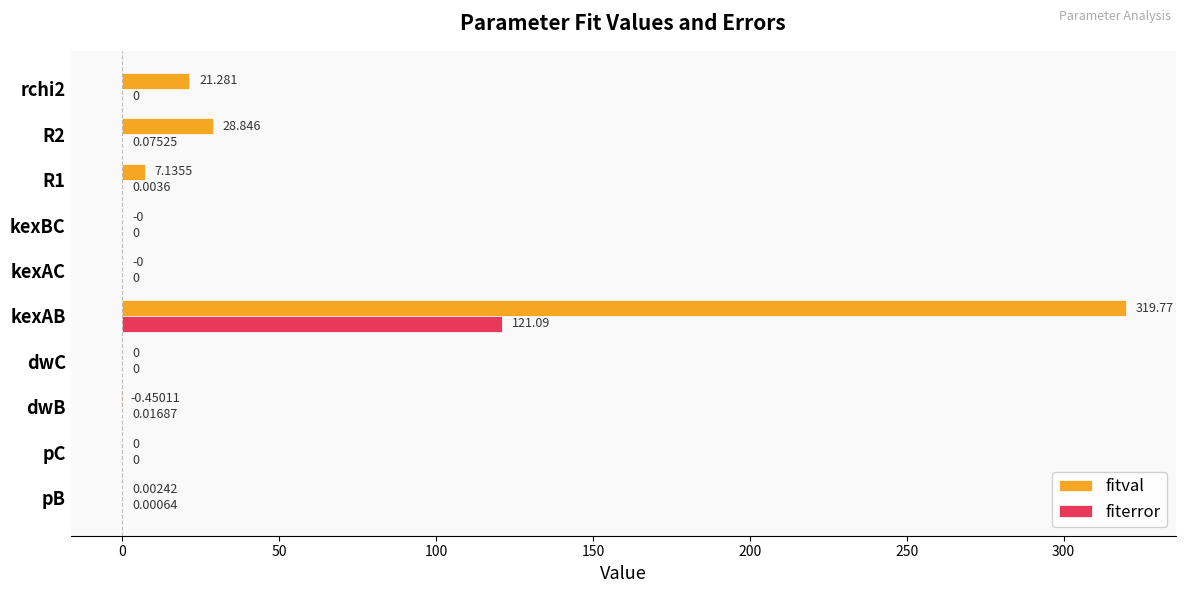

Between dwC and R1, which series saw the biggest shift?

fitval